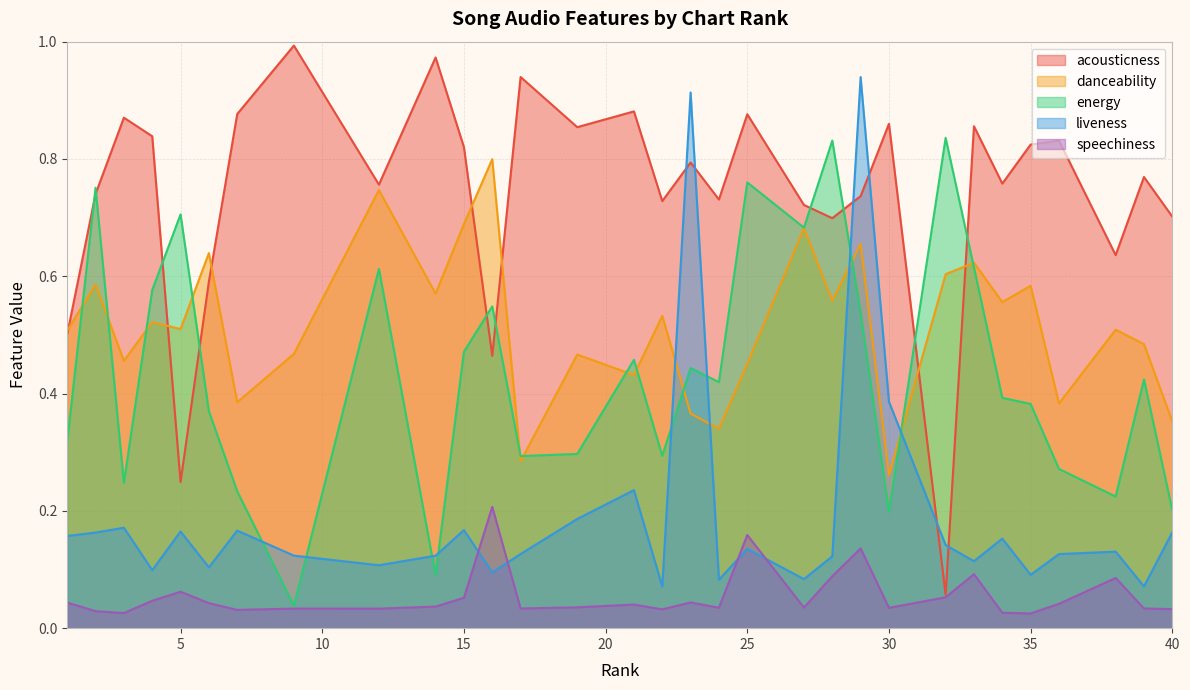

Rank the series at 9 from highest to lowest value.

acousticness, danceability, liveness, energy, speechiness